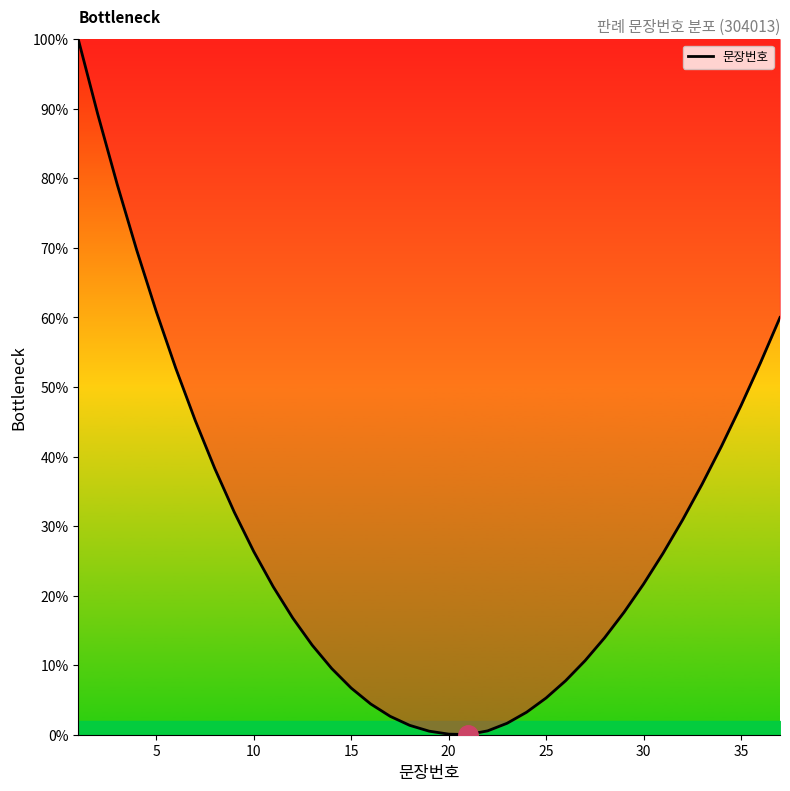

What is the difference between the maximum and minimum values?

100.0